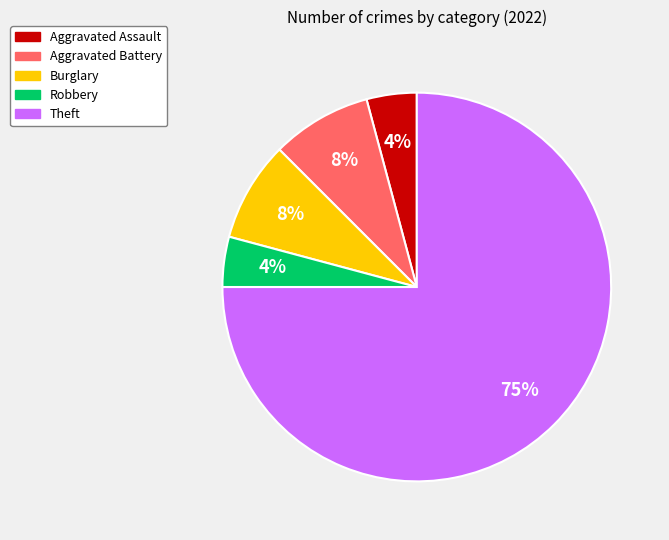

Does any single category account for the majority?

Yes